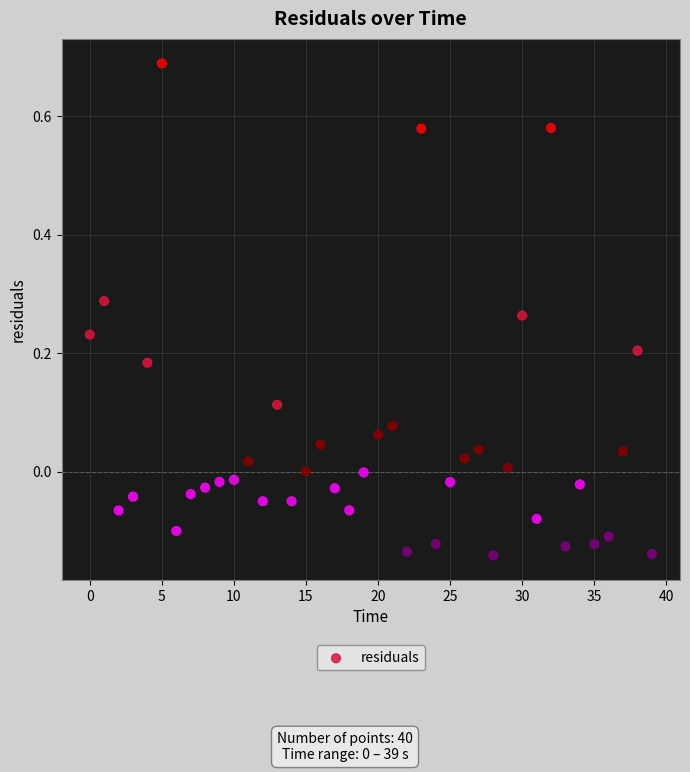

What is the range of Y values (max minus min)?

0.8